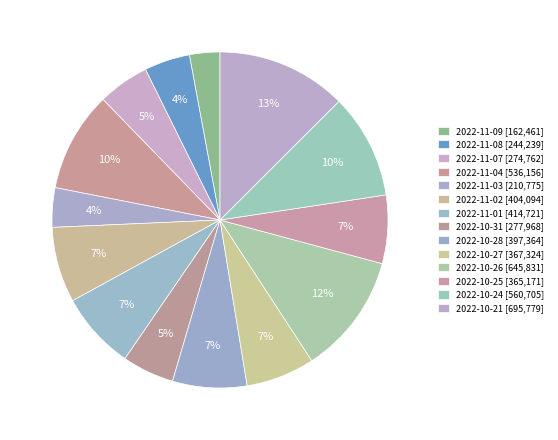

How many slices are in this pie chart?

14